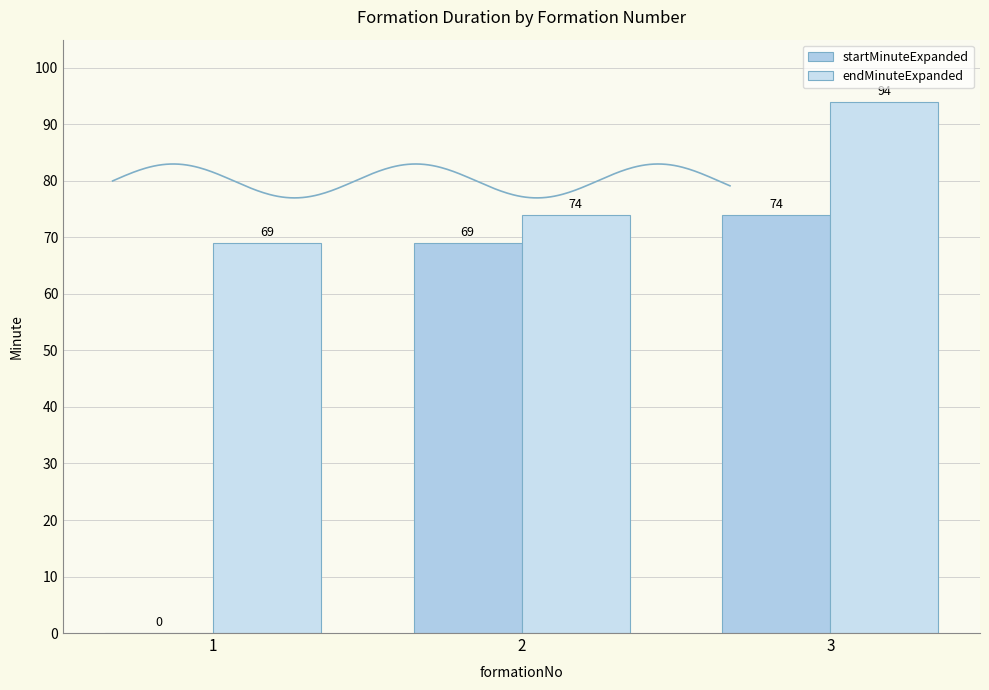

What are all the series names shown in the legend?

startMinuteExpanded, endMinuteExpanded